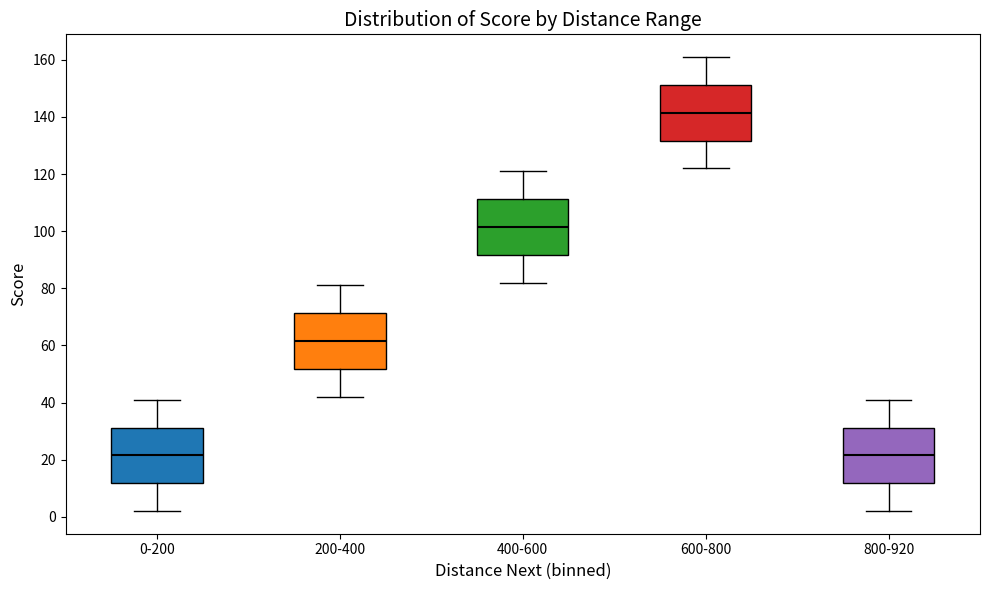

Where does the upper whisker of the box for 600-800 end on the y-axis? The values are not printed on the chart, so give them approximately, as read against the axis.

162